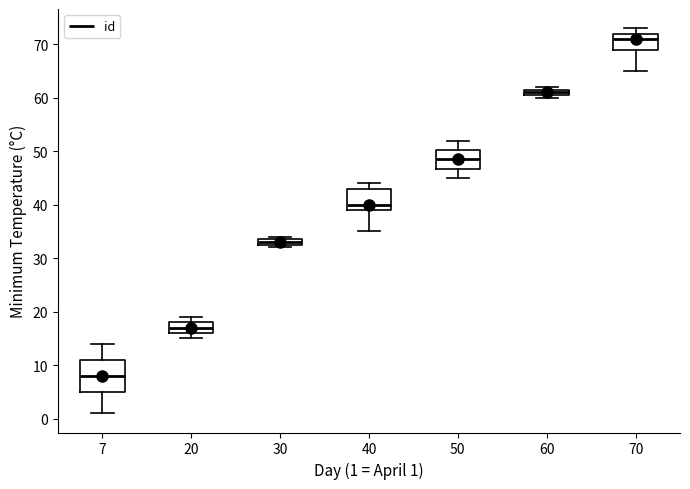

Where is the upper edge of the box at x = 20 on the y-axis? The values are not printed on the chart, so give them approximately, as read against the axis.

18